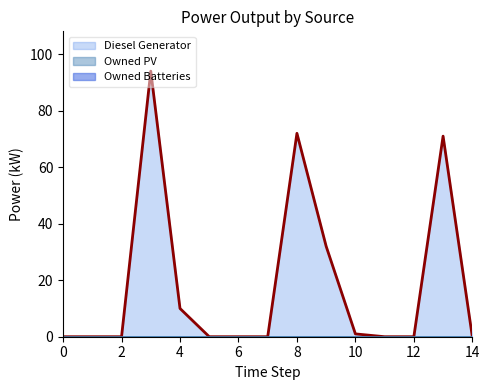

The value of Diesel Generator at 1 is 0. True or false?

True